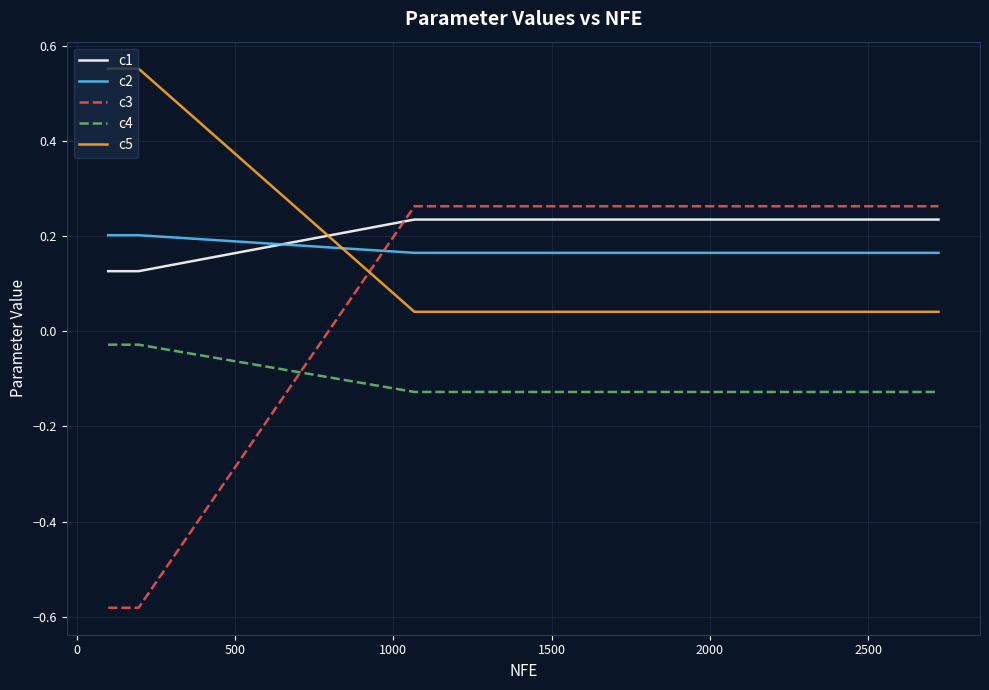

What is the sum of all c5 values?

1.8